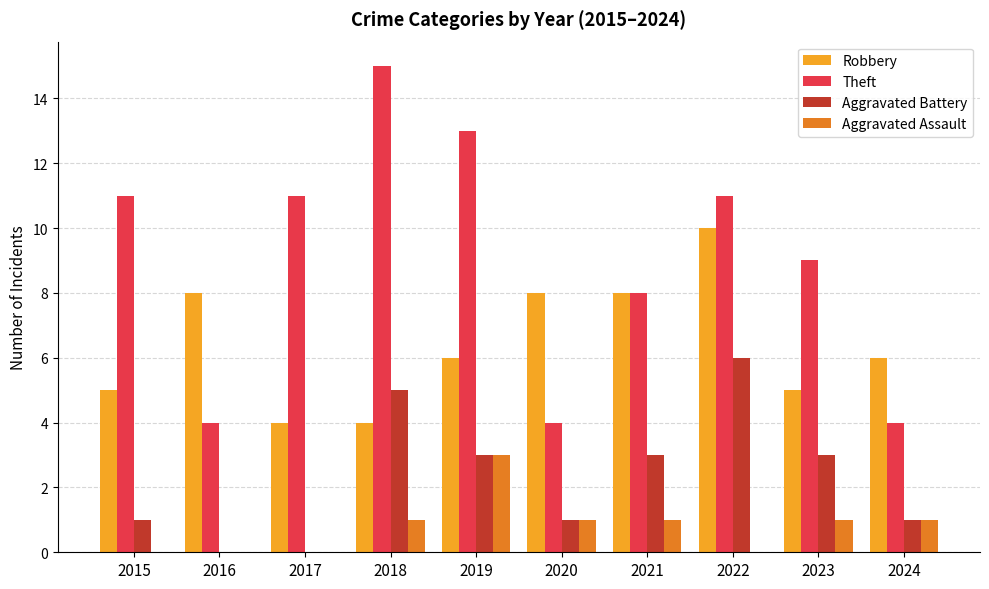

What are all the series names shown in the legend?

Robbery, Theft, Aggravated Battery, Aggravated Assault